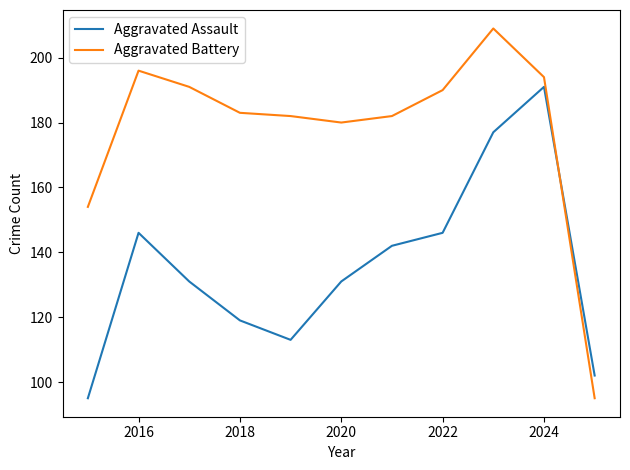

Which series has the largest total across all categories?

Aggravated Battery